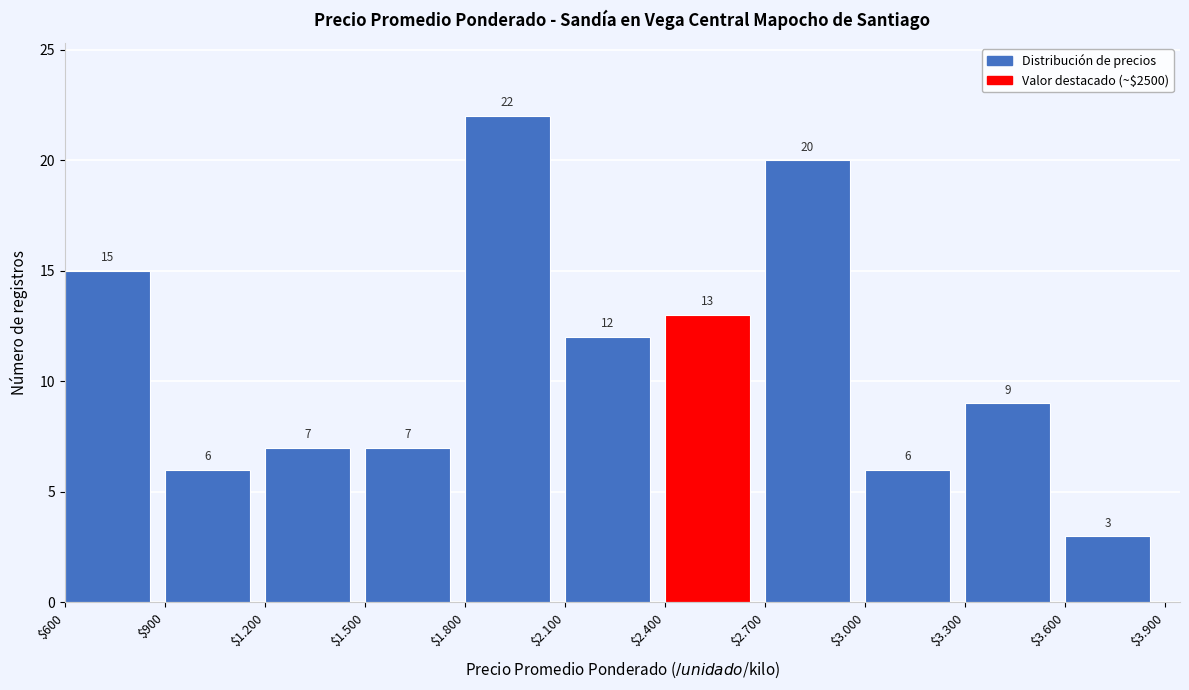

Reading left to right, extract all data points from this chart.

15	6	7	7	22	12	13	20	6	9	3